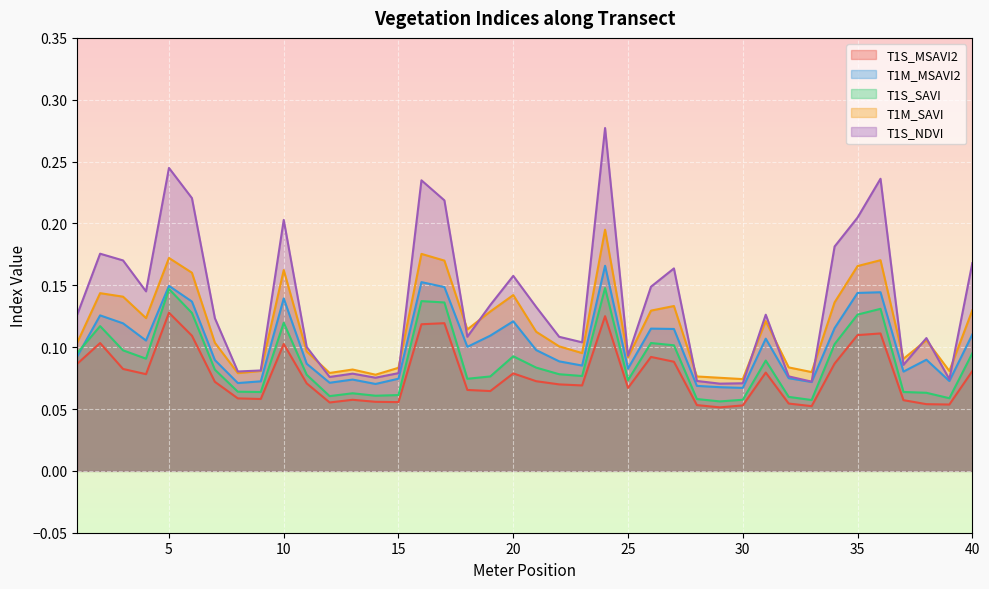

What is the average value of the T1M_MSAVI2 series?

0.1